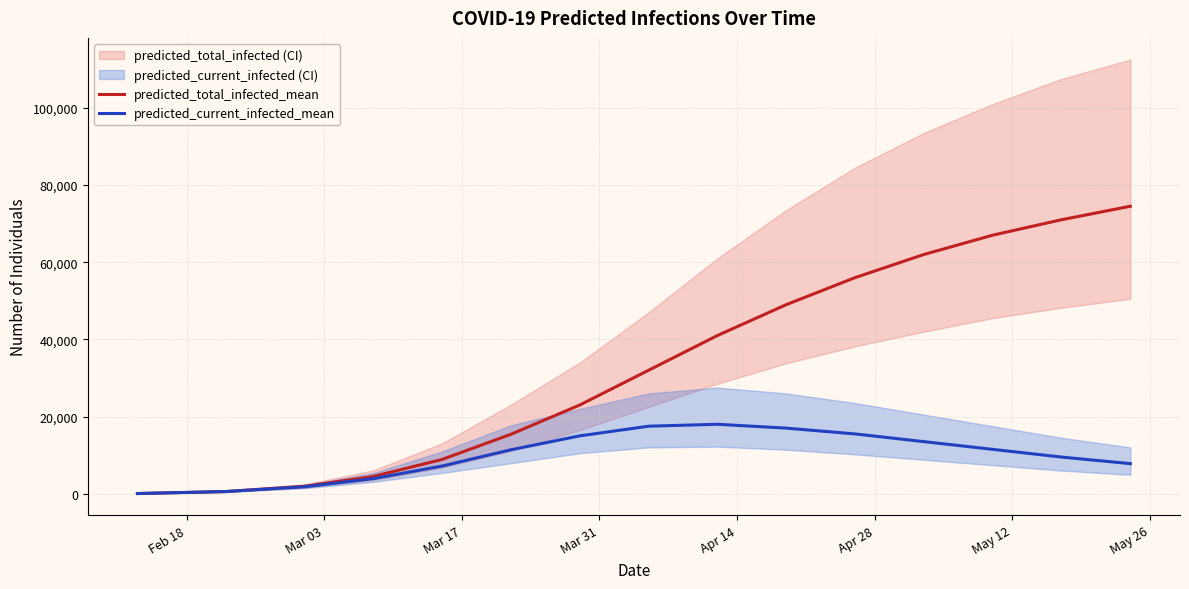

What is the maximum value for predicted_current_infected_mean?

18000